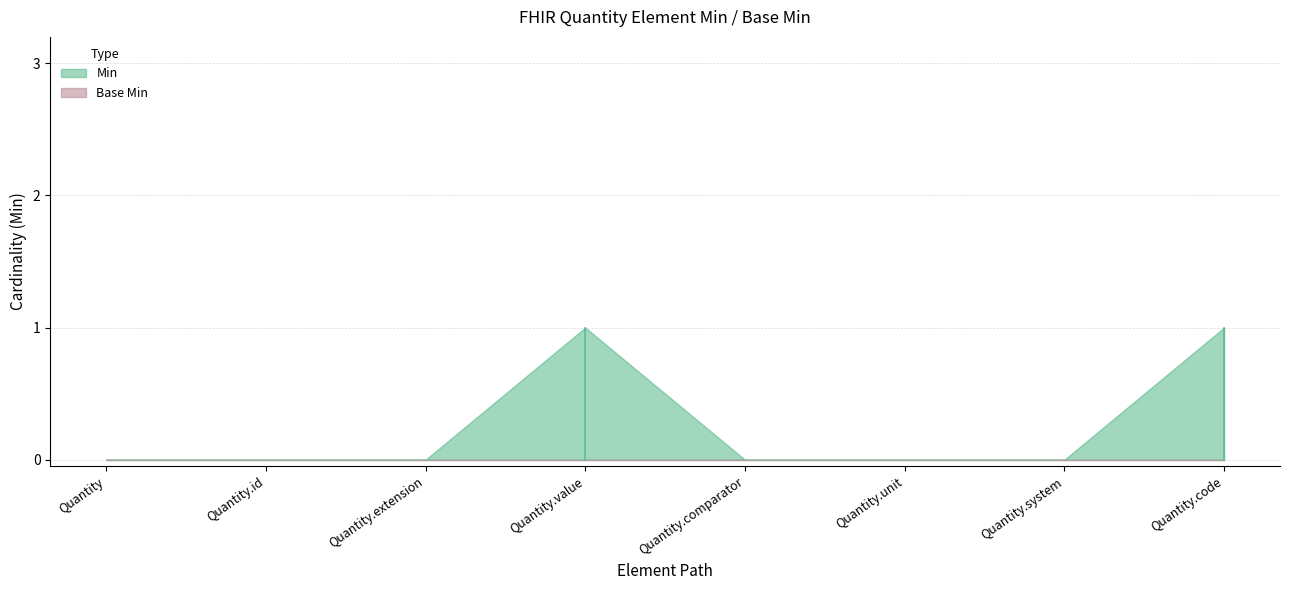

What is the sum of the Min values at Quantity.value and Quantity?

1